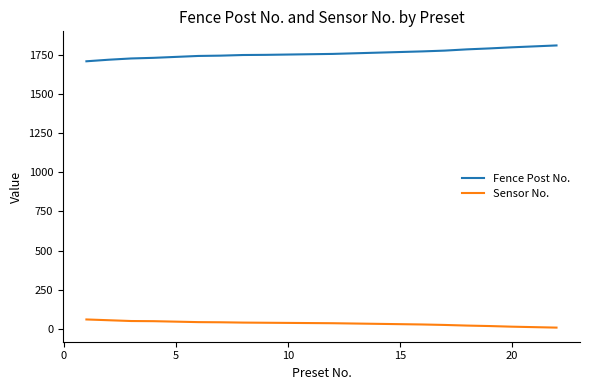

What is the minimum value for Fence Post No.?

1707